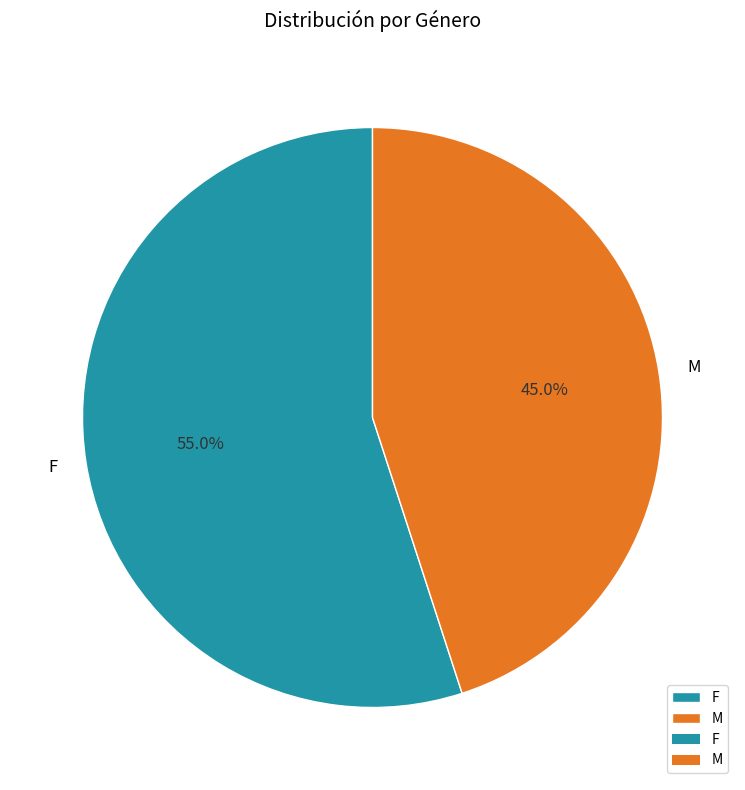

True or false: F accounts for 55% of the total.

True